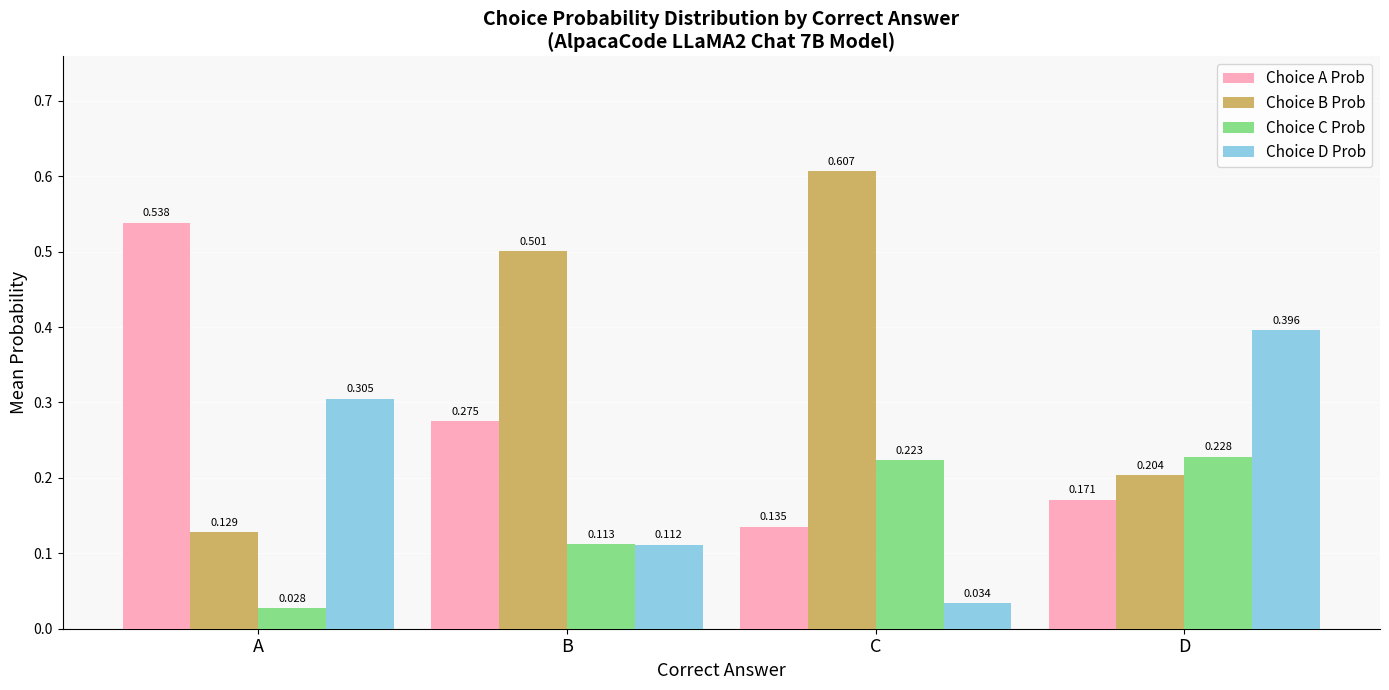

Which category has the lowest value across all series?

A